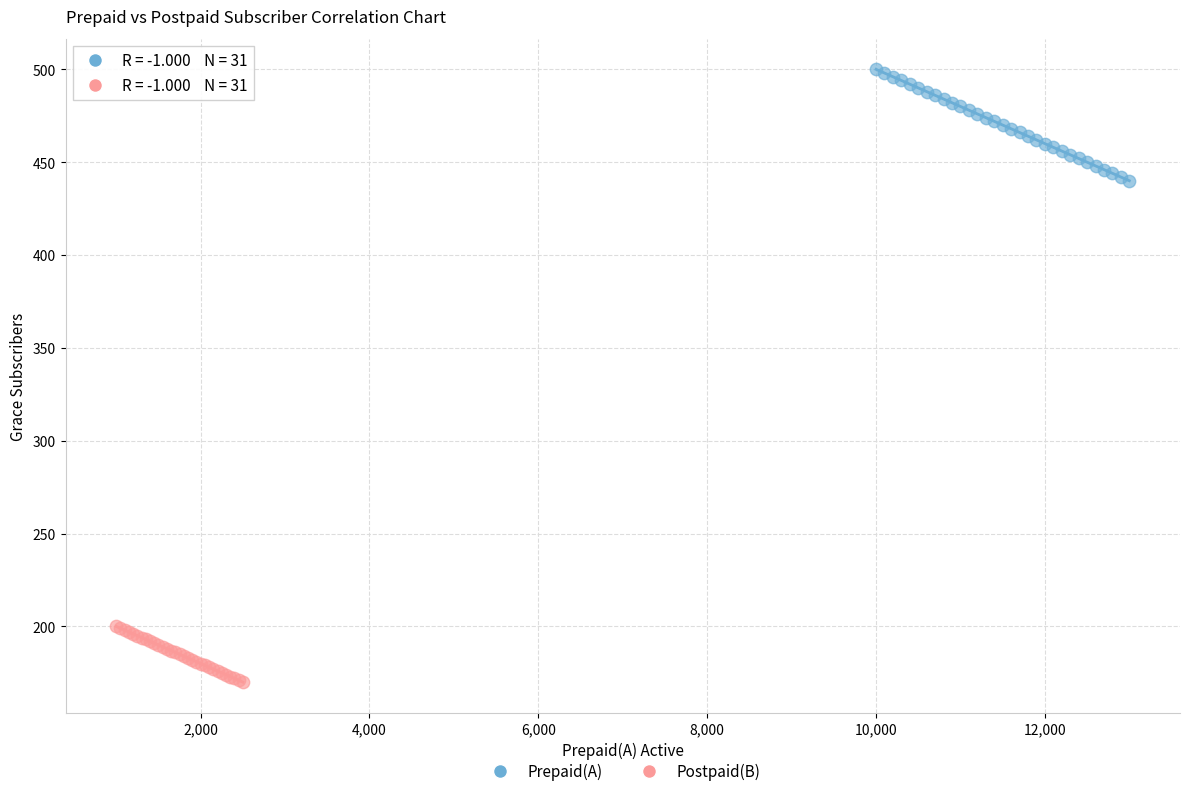

Which series has the largest Y range (max minus min)?

Prepaid(A)